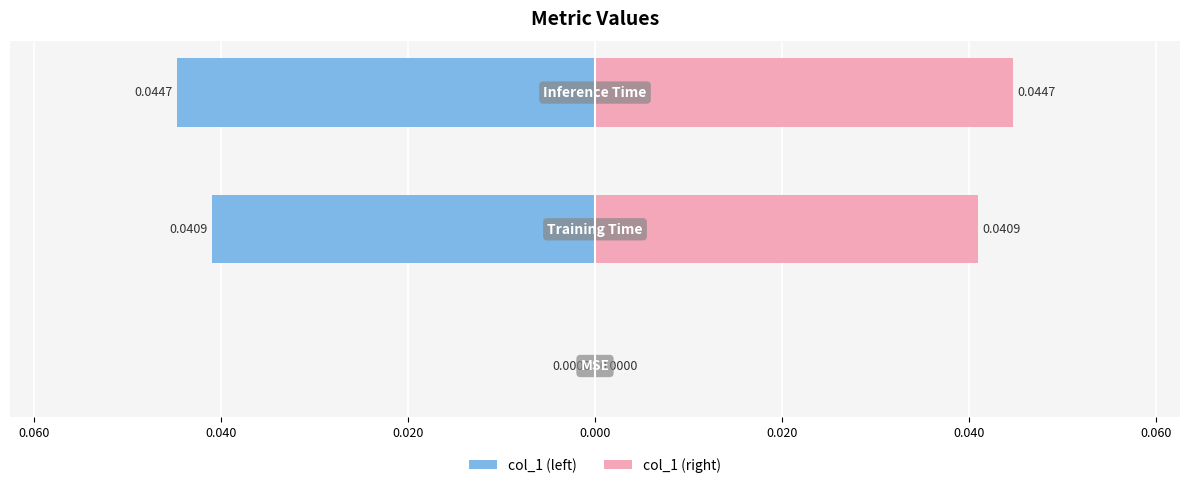

Does the chart contain stacked bars?

No